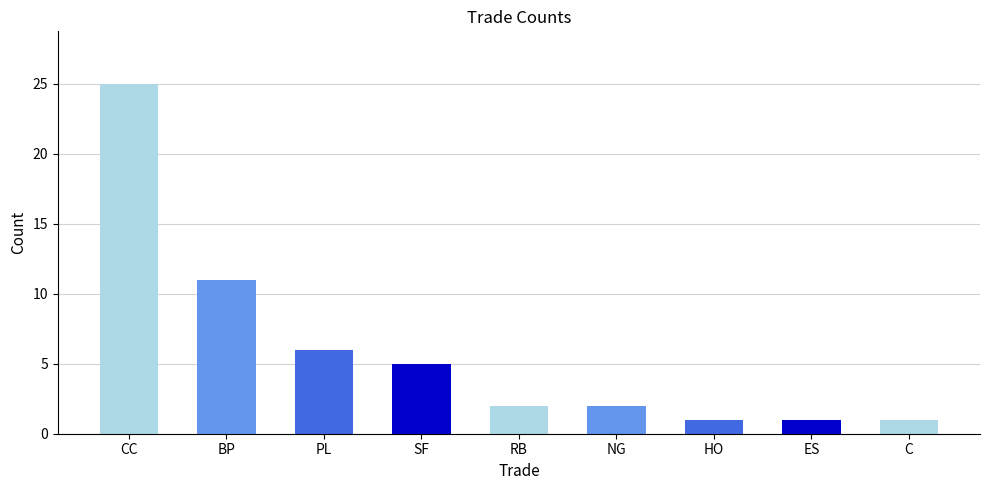

What position from the right is RB?

5